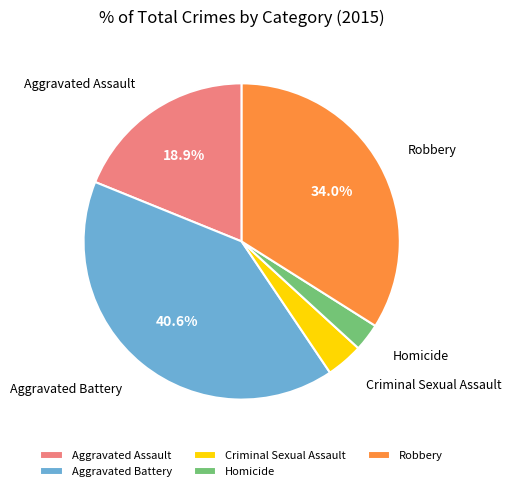

The Homicide slice represents 12% of the pie. True or false?

False